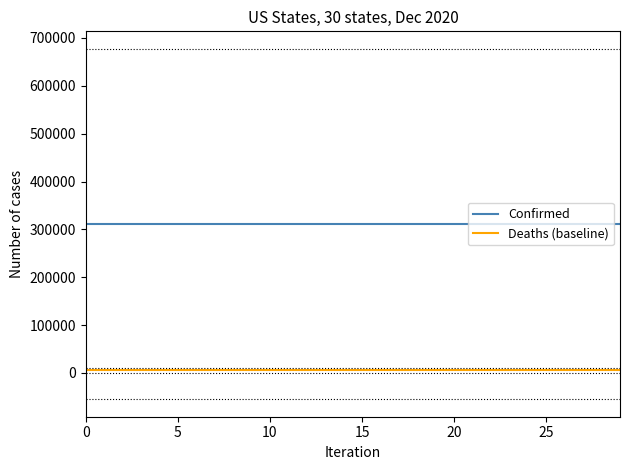

True or false: Confirmed and Deaths (baseline) intersect in this chart.

False